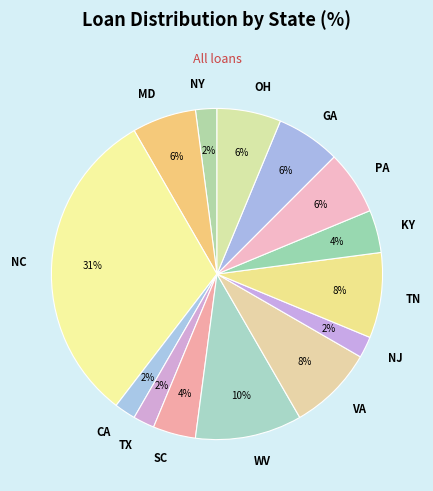

Is the sum of GA and NY greater than half?

No